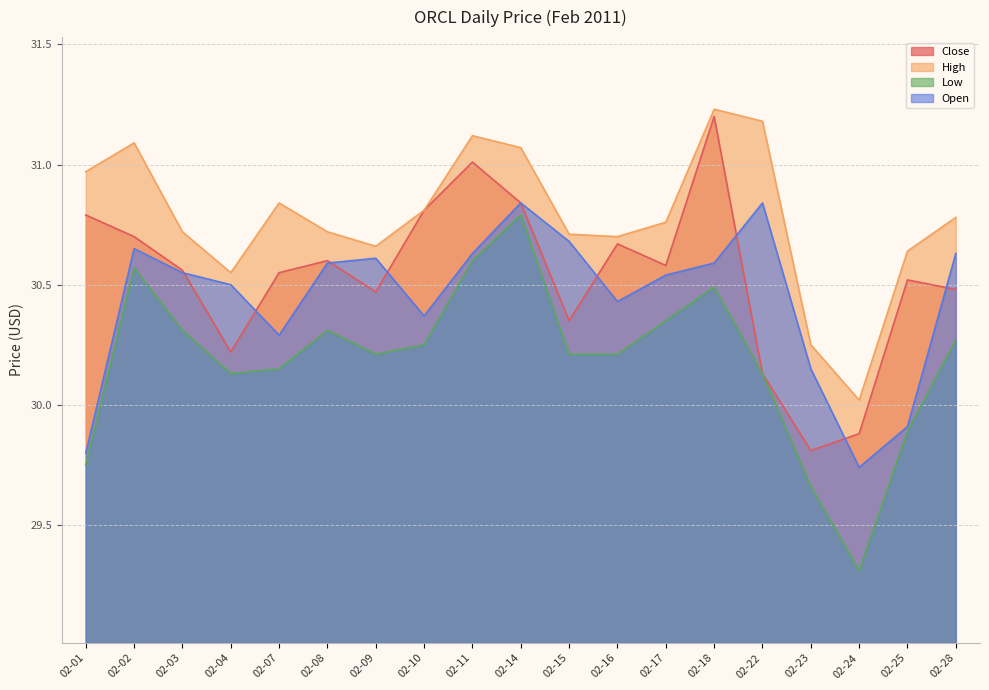

What is the sum of all Close values?

580.2